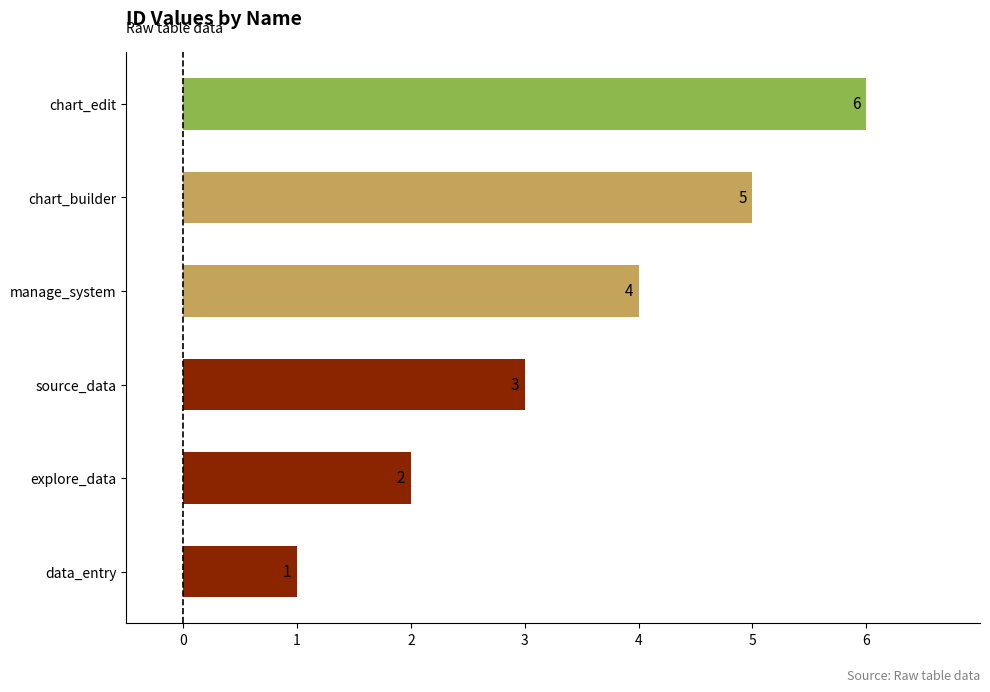

The value at chart_builder is 7. True or false?

False